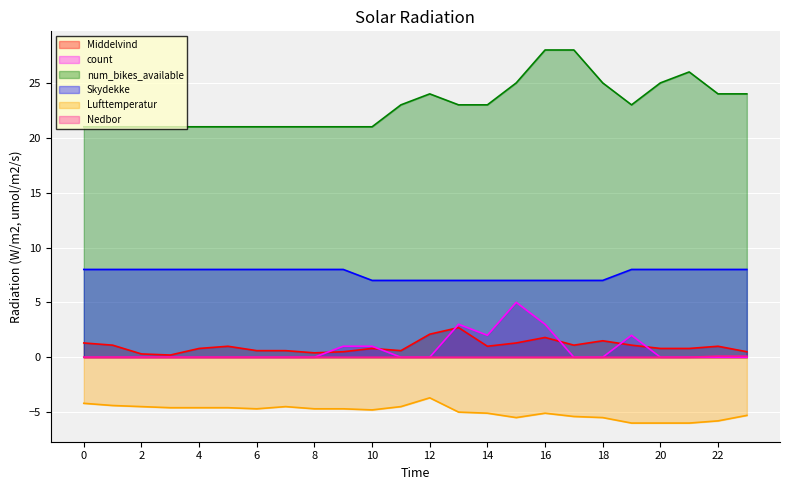

What is the sum of all count values?

17.0